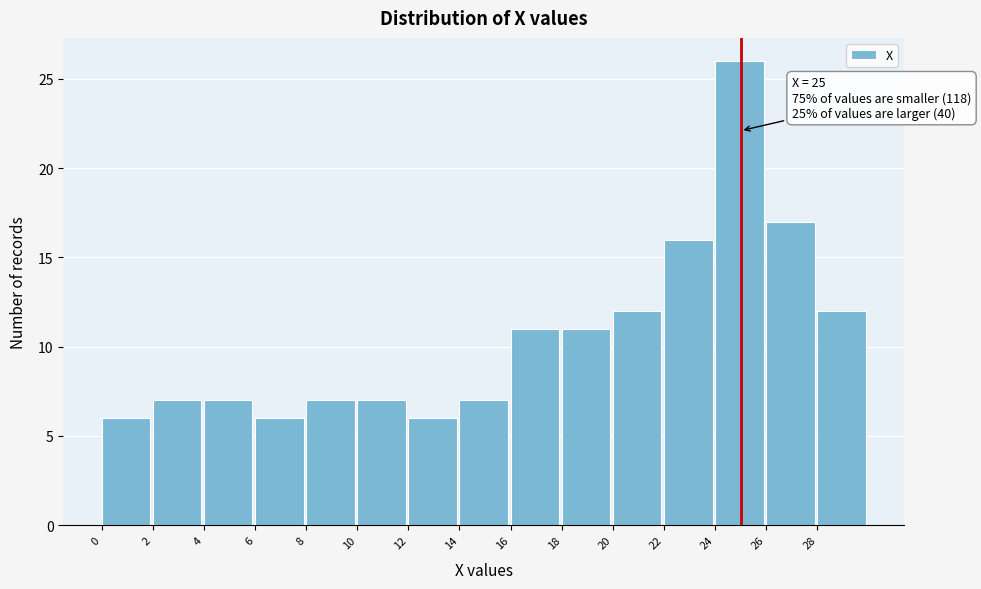

Which range on the x-axis has the tallest bar?

24 to 26